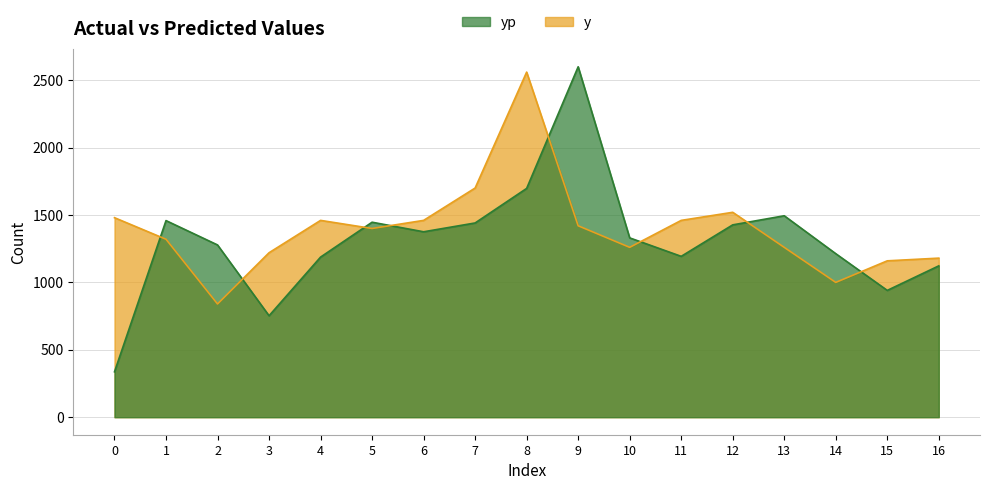

What is the difference between the yp values at 1 and 4?

270.7